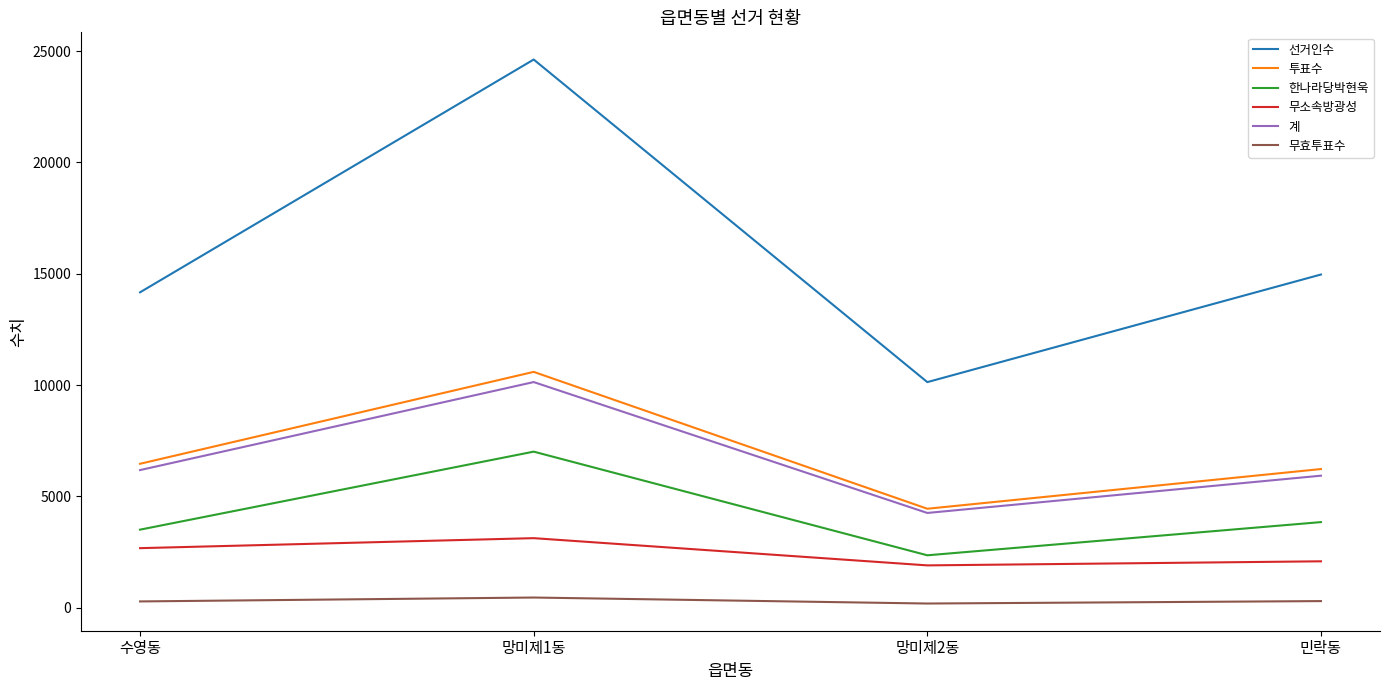

What is the spread (max minus min) of values at 수영동?

13885